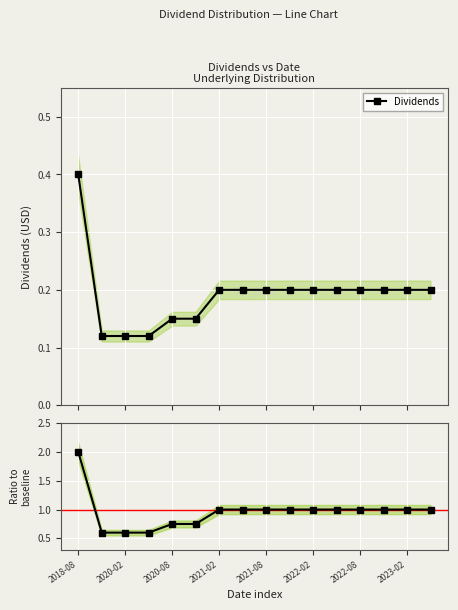

Count the Dividends values in the range 0 to 1.

16